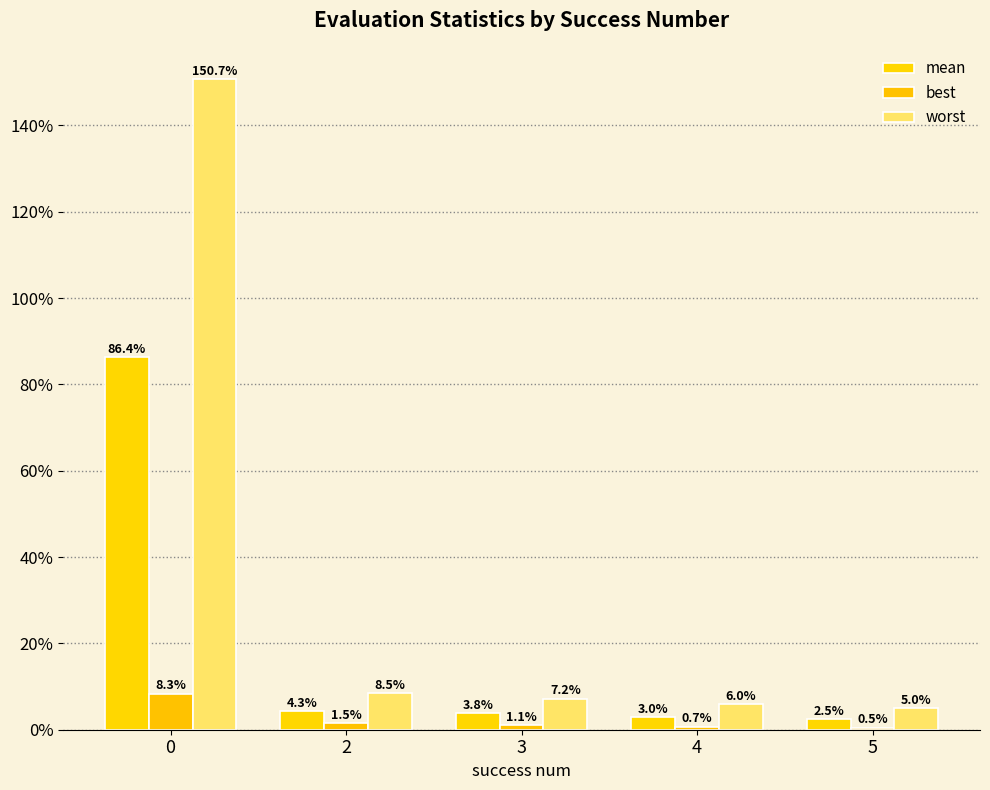

Between 2 and 3, which is larger?

2